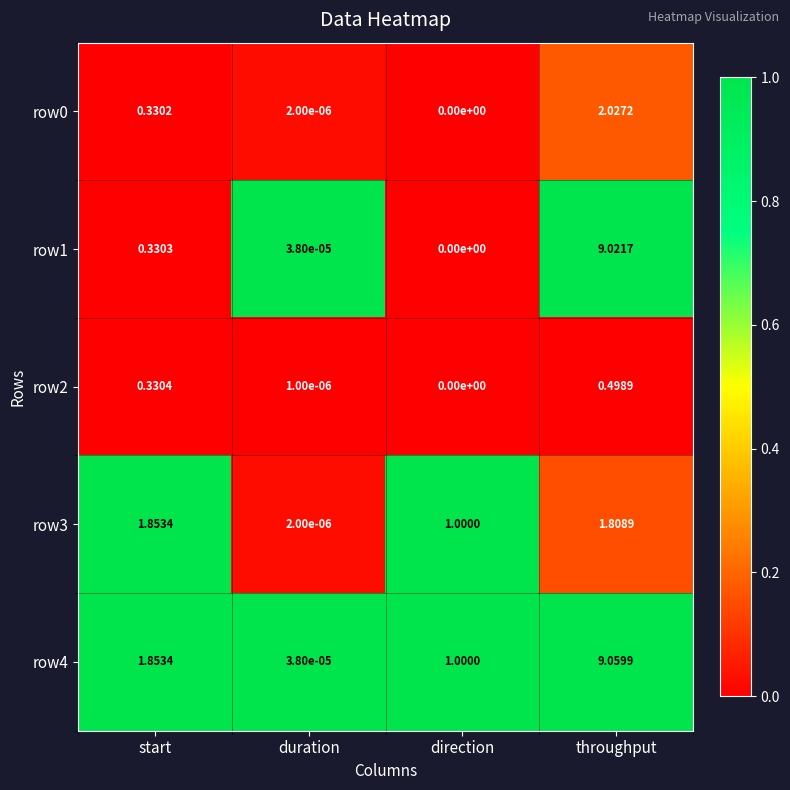

At which category is the sum across all series the highest?

throughput